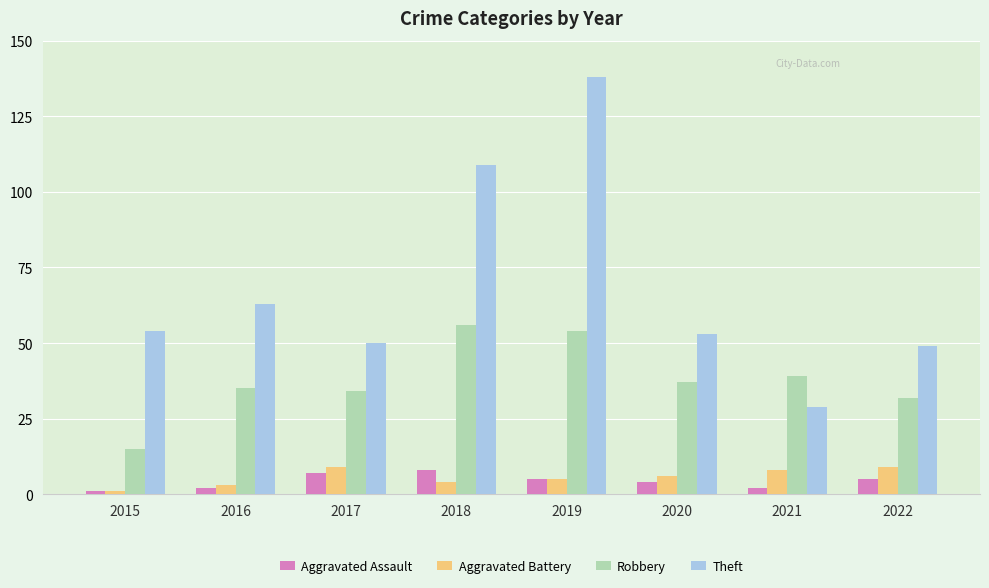

What is the difference between the second highest and minimum values in the Robbery series?

39